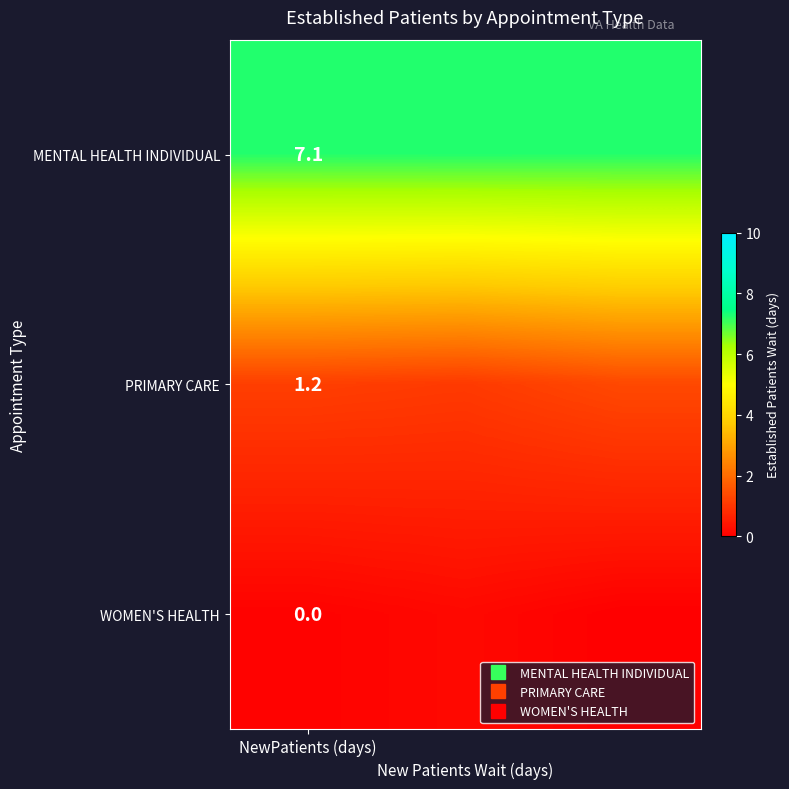

Between NewPatients (days) and 2, which is larger?

2